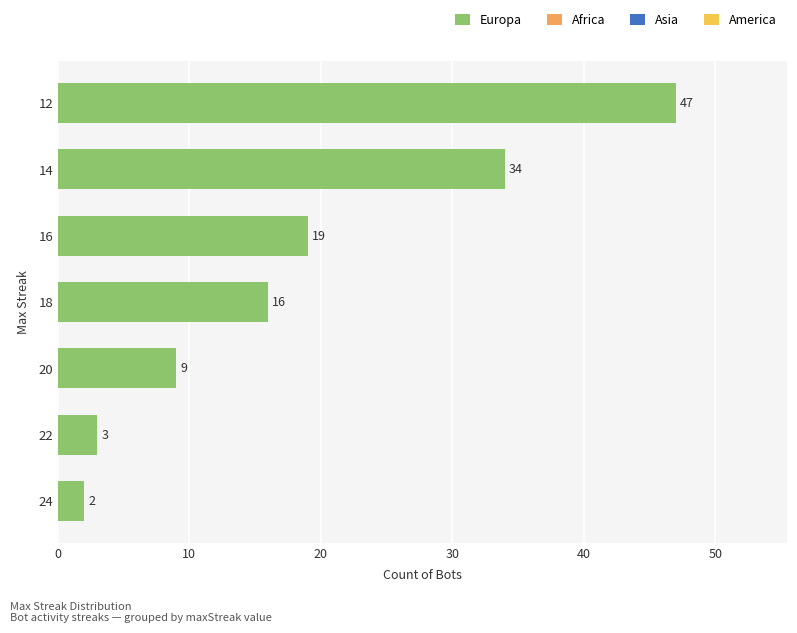

Reading bottom to top, list all the values displayed in this chart.

24=2	22=3	20=9	18=16	16=19	14=34	12=47